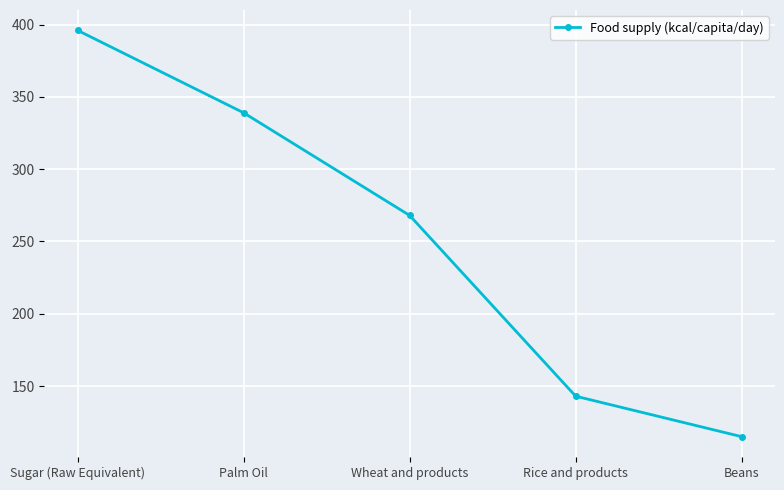

What is the sum of the values at Rice and products and Sugar (Raw Equivalent)?

539